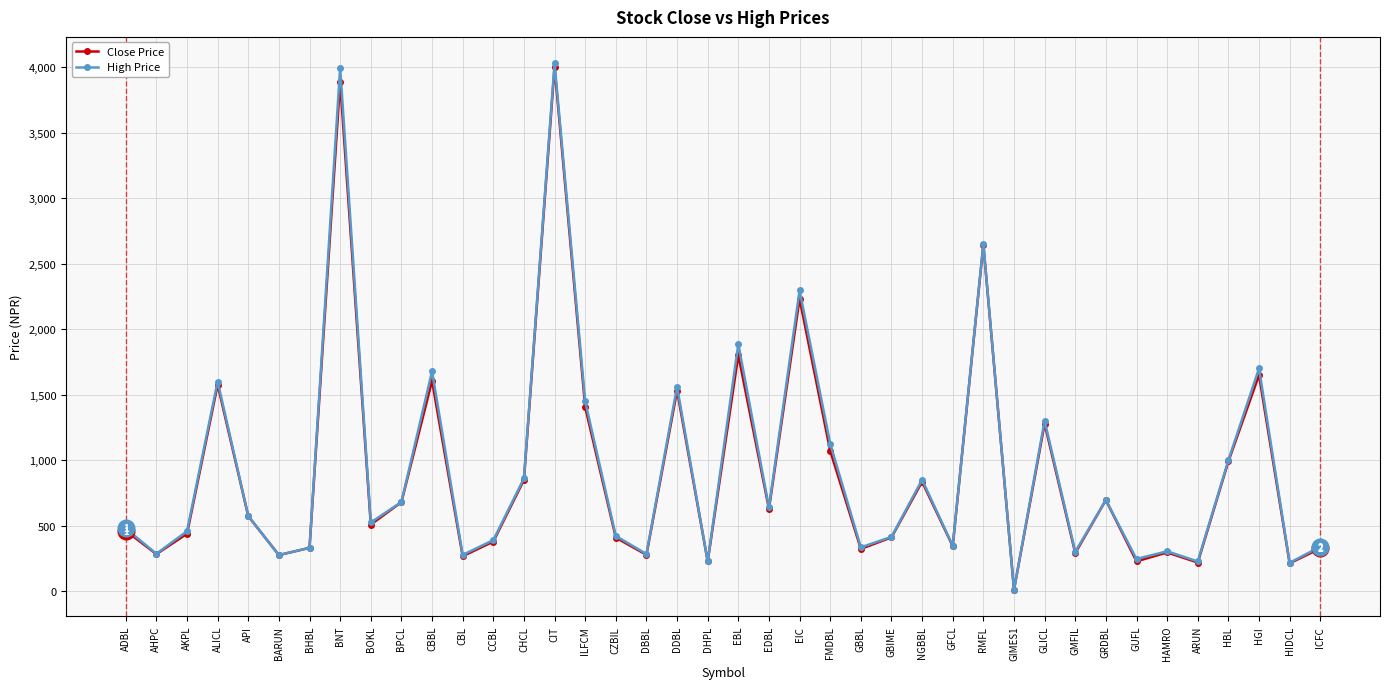

What is the label of the 19th point from the left?

DDBL